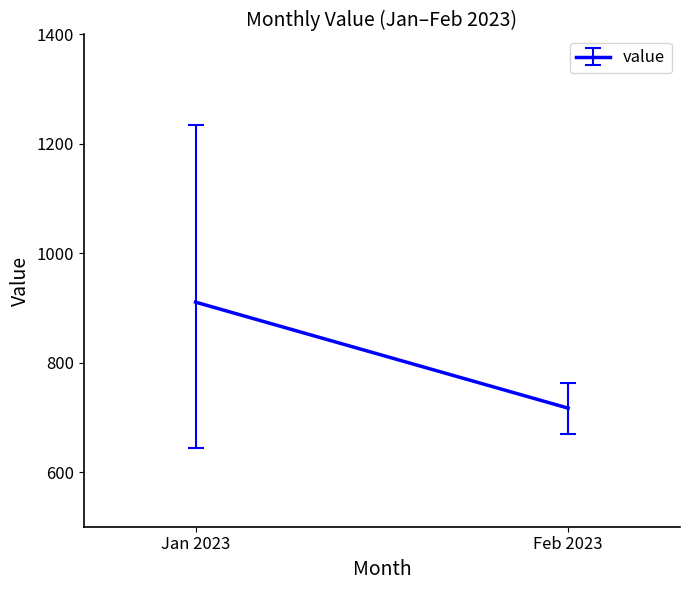

Rank the series by their average value, from highest to lowest.

Jan, Feb